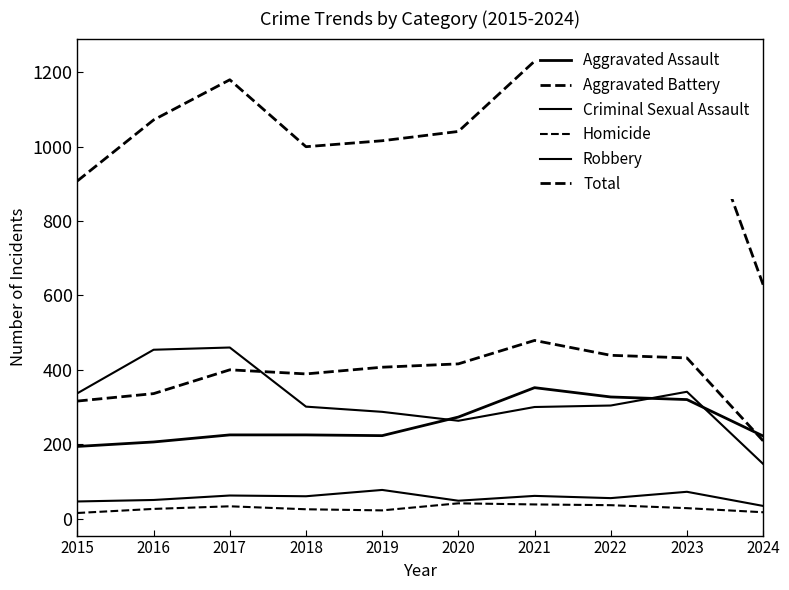

At 2023, list the series in order from smallest to largest.

Homicide, Criminal Sexual Assault, Aggravated Assault, Robbery, Aggravated Battery, Total